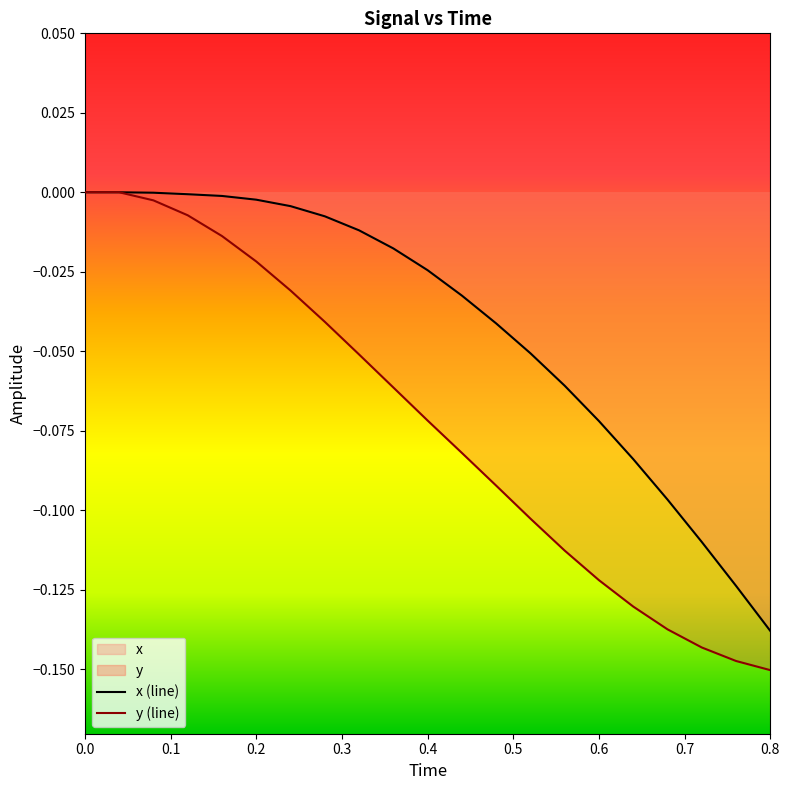

What are all the series names shown in the legend?

x, y